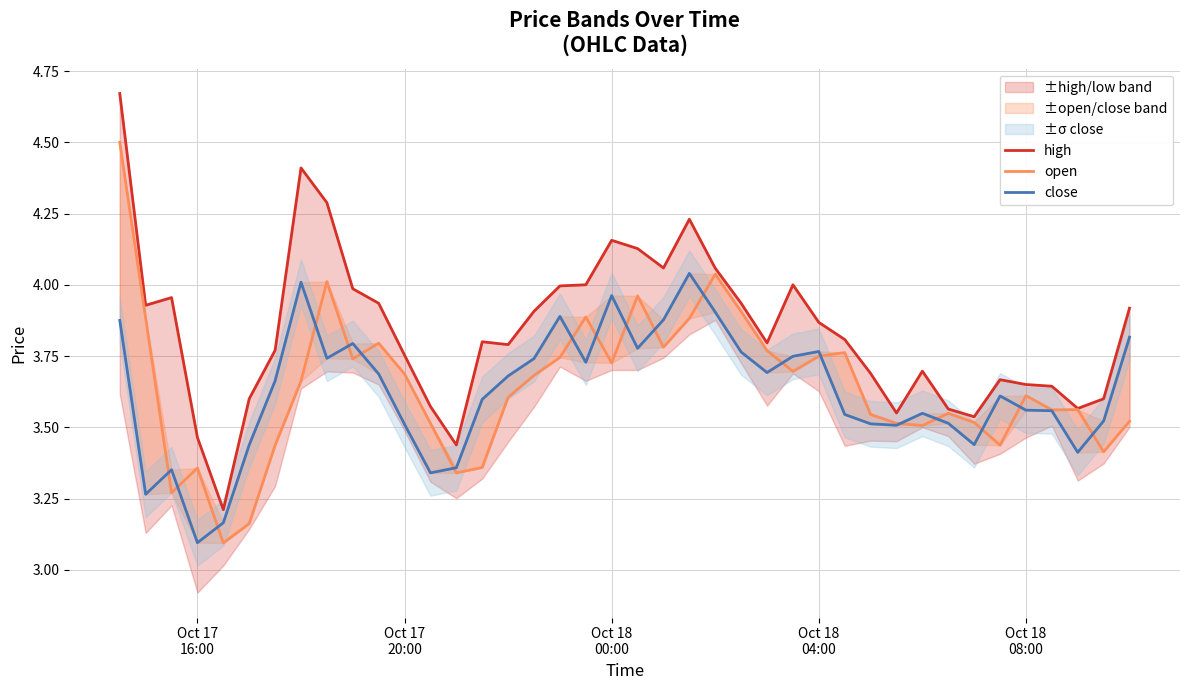

Reading left to right, what are all the values shown in this chart?

high: 4.7	3.9	4.0	3.5	3.2	3.6	3.8	4.4	4.3	4.0	3.9	3.8	3.6	3.4	3.8	3.8	3.9	4.0	4.0	4.2	4.1	4.1	4.2	4.1	3.9	3.8	4.0	3.9	3.8	3.7	3.5	3.7	3.6	3.5	3.7	3.6	3.6	3.6	3.6	3.9
open: 4.5	3.9	3.3	3.4	3.1	3.2	3.4	3.7	4.0	3.7	3.8	3.7	3.5	3.3	3.4	3.6	3.7	3.7	3.9	3.7	4.0	3.8	3.9	4.0	3.9	3.8	3.7	3.7	3.8	3.5	3.5	3.5	3.5	3.5	3.4	3.6	3.6	3.6	3.4	3.5
close: 3.9	3.3	3.4	3.1	3.2	3.4	3.7	4.0	3.7	3.8	3.7	3.5	3.3	3.4	3.6	3.7	3.7	3.9	3.7	4.0	3.8	3.9	4.0	3.9	3.8	3.7	3.7	3.8	3.5	3.5	3.5	3.5	3.5	3.4	3.6	3.6	3.6	3.4	3.5	3.8